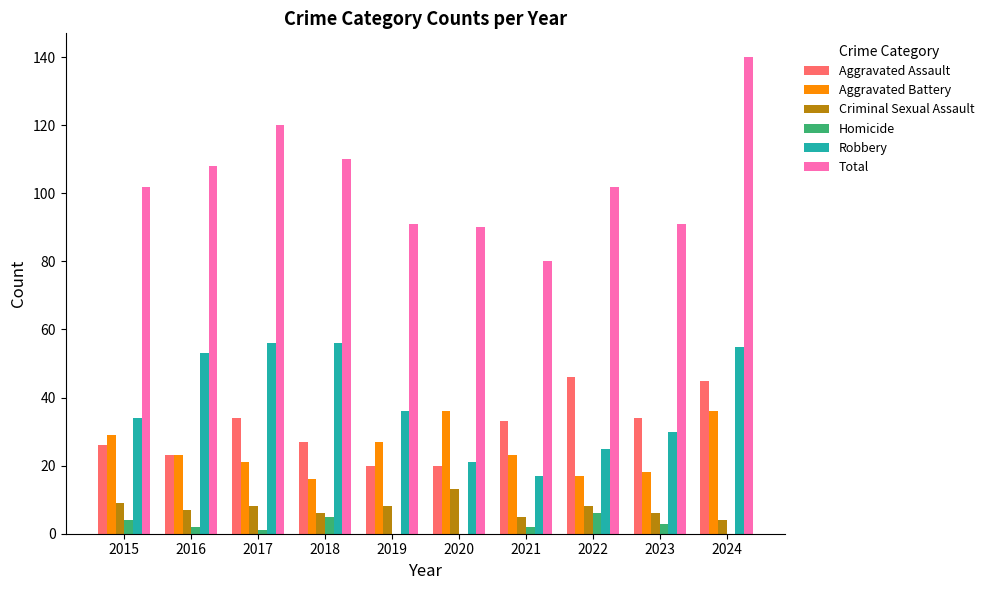

What is the maximum value for Homicide?

6